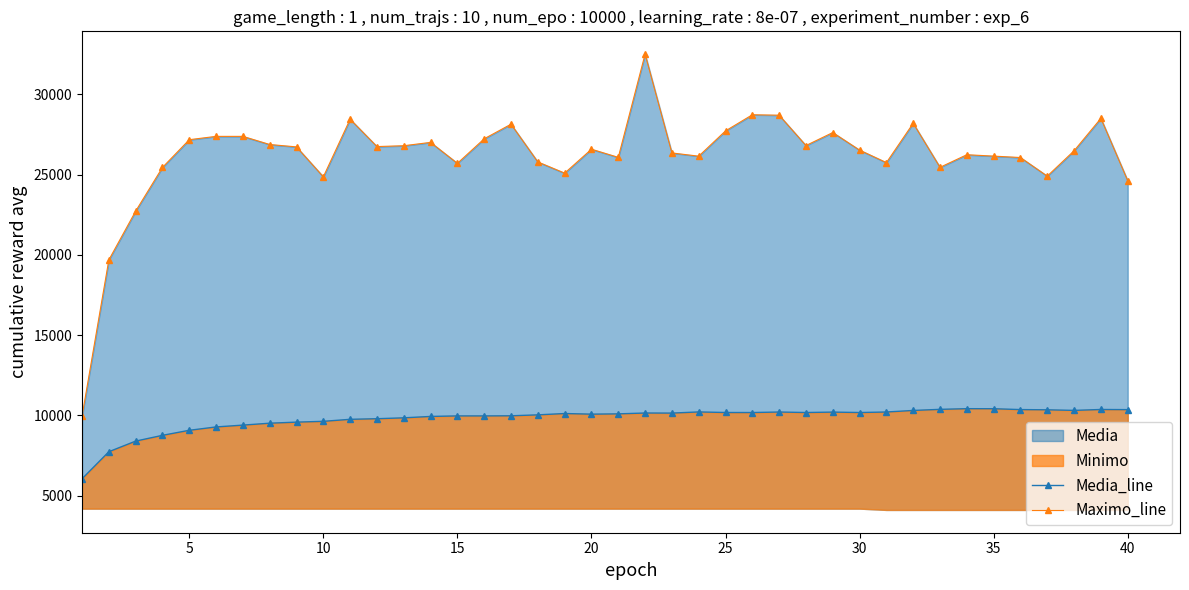

What is the maximum value for Media_line?

10412.8